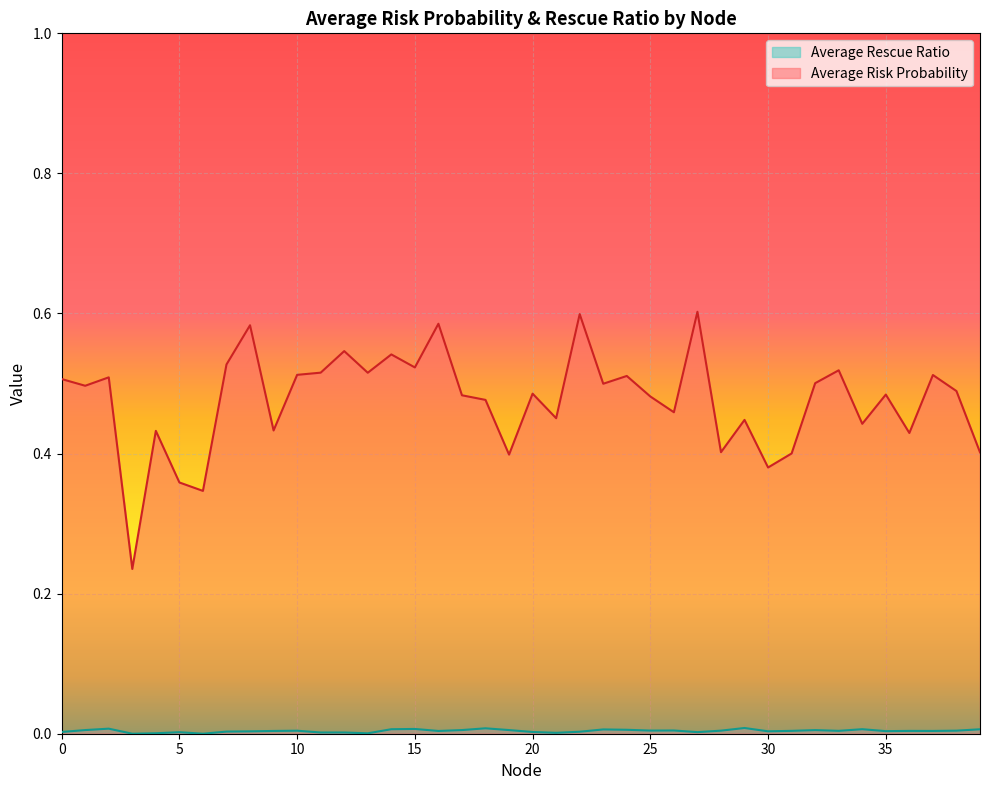

Read the Average Risk Probability value at 8.

0.6